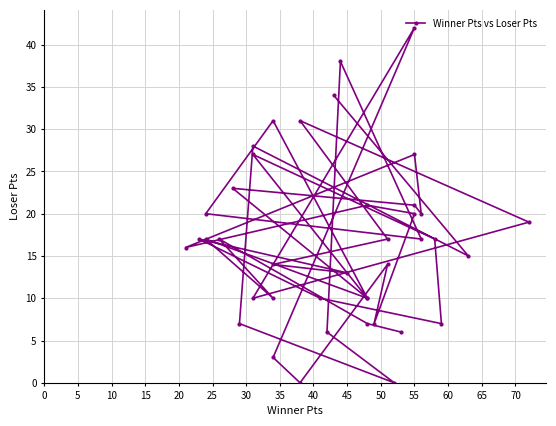

What is the average value?

17